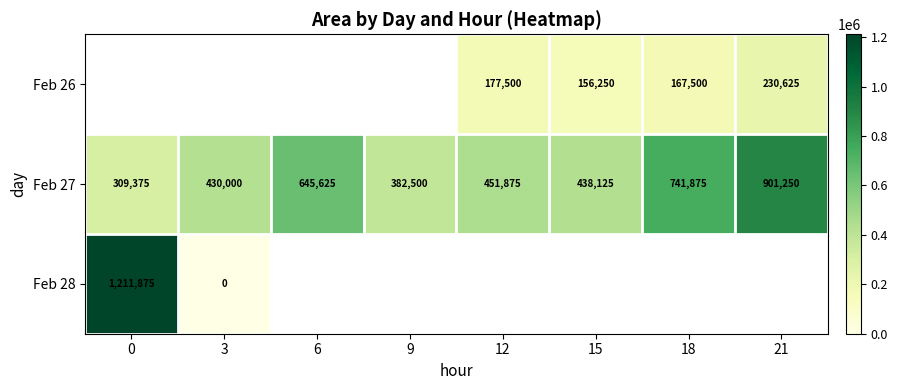

At which label does Feb 27 first exceed 451875?

6